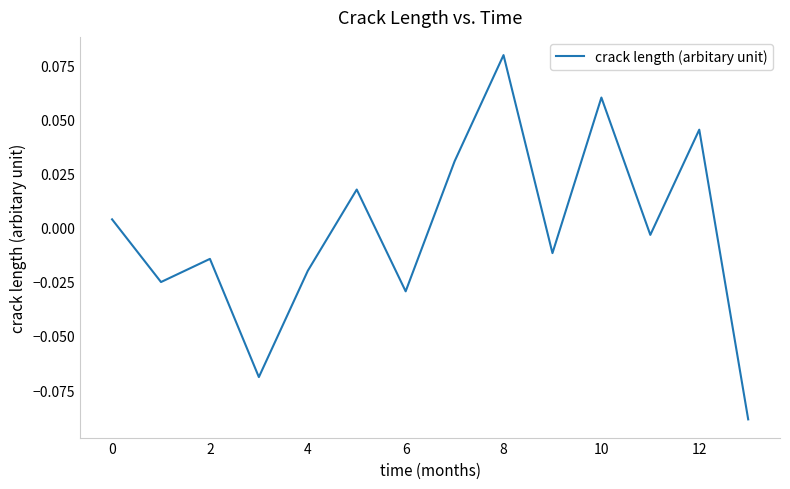

What is the greatest value displayed?

0.1